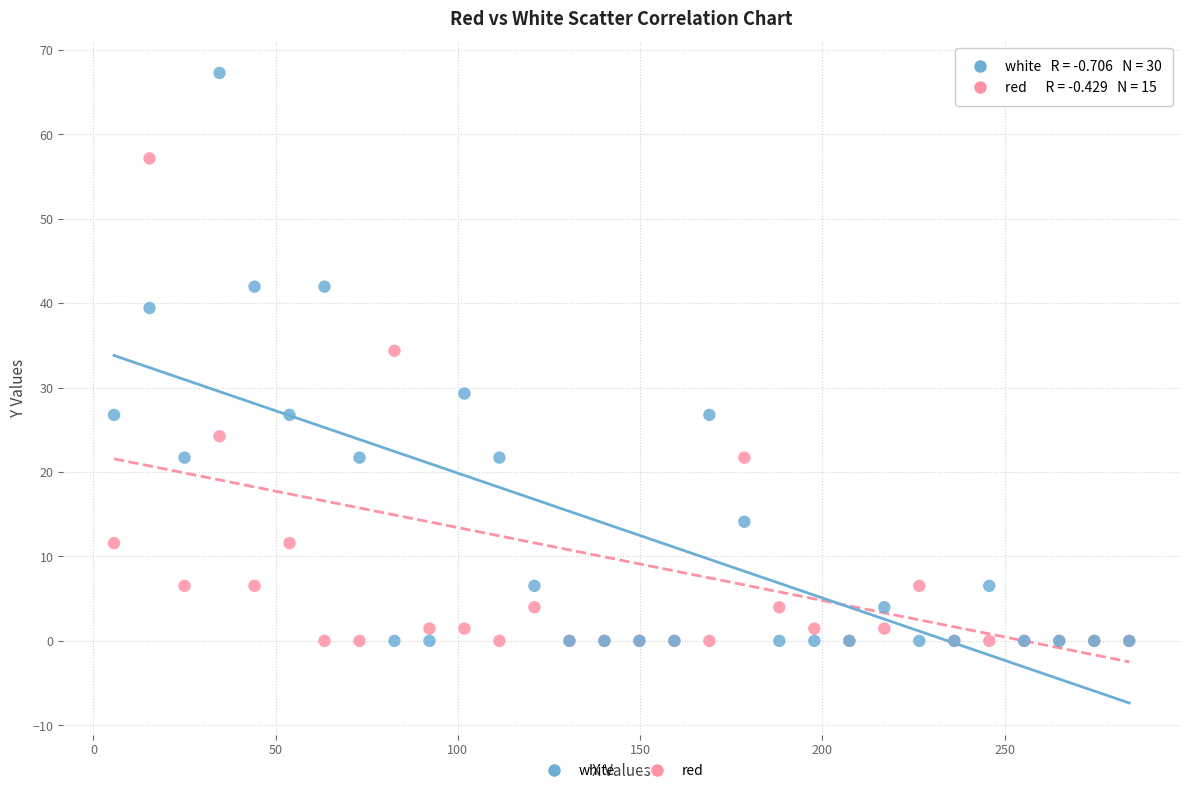

Which series has the widest spread of Y values?

white